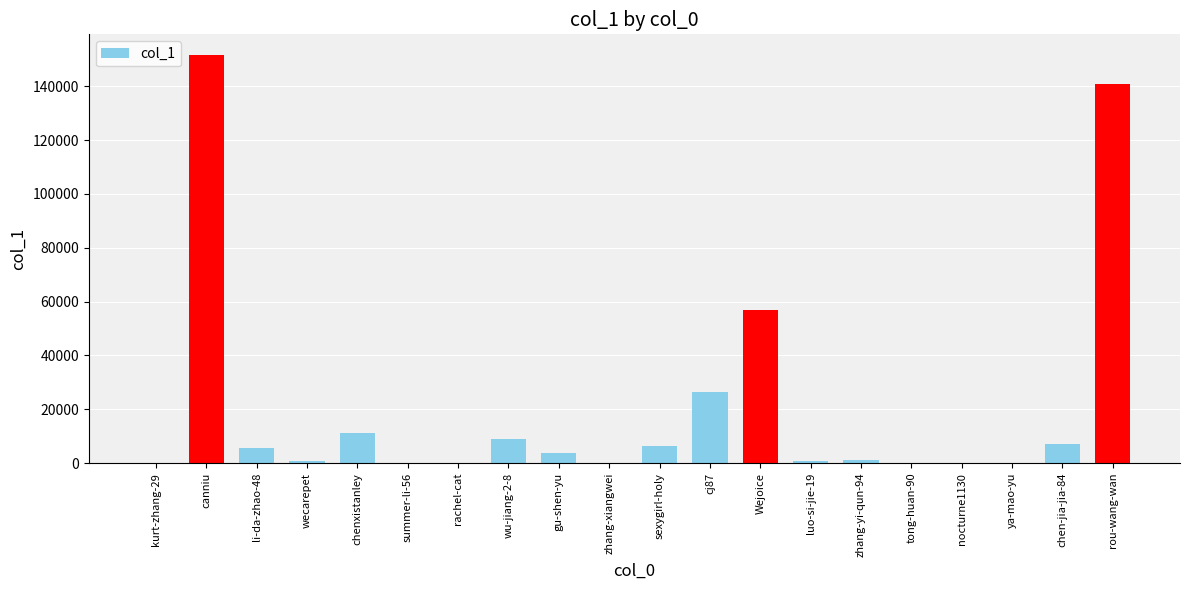

At which category does the chart reach its peak across all series?

canniu